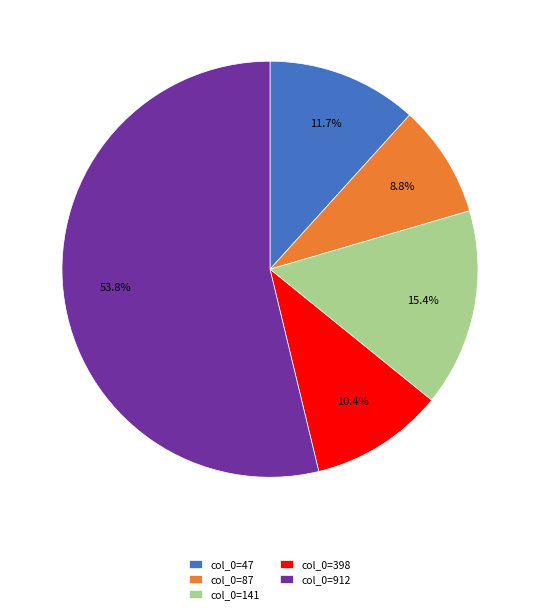

Which category has the smallest portion of the pie?

col_0=87